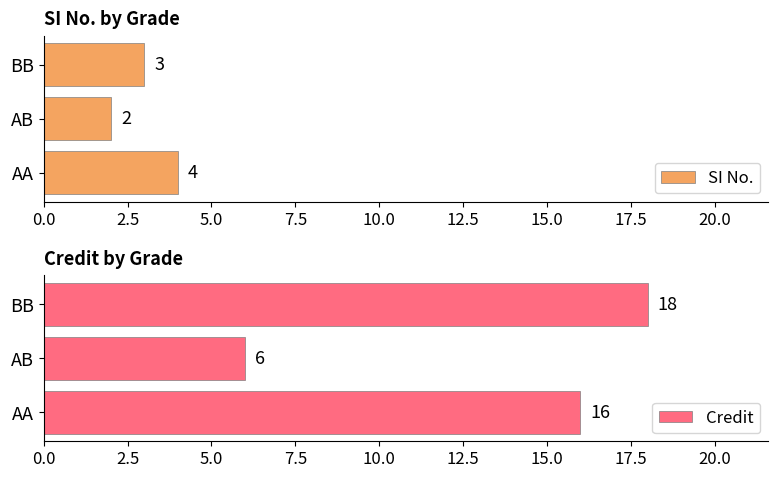

Count the SI No. values in the range 2 to 4.

3